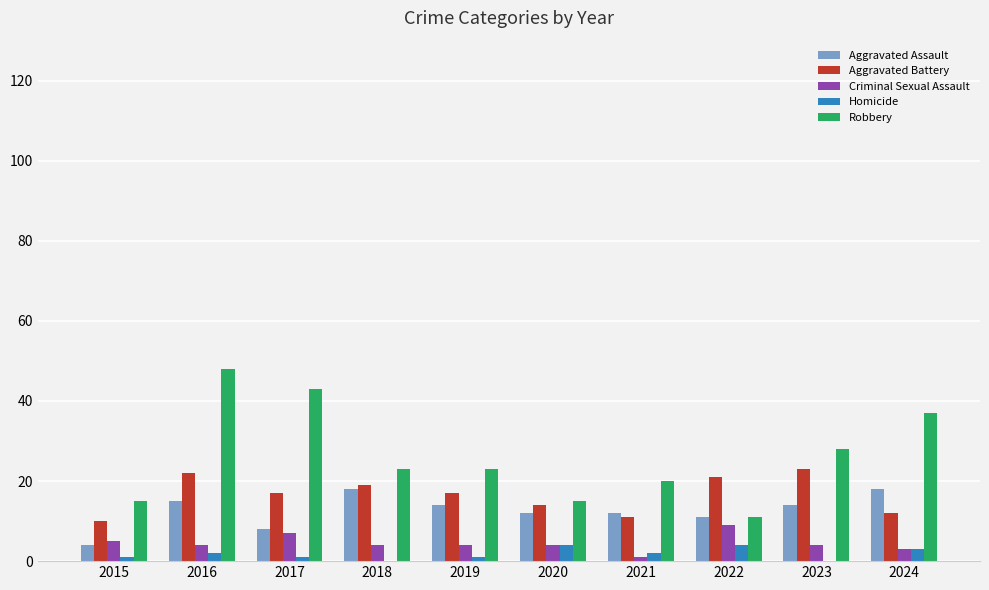

At which label is Robbery closest to 29?

2023